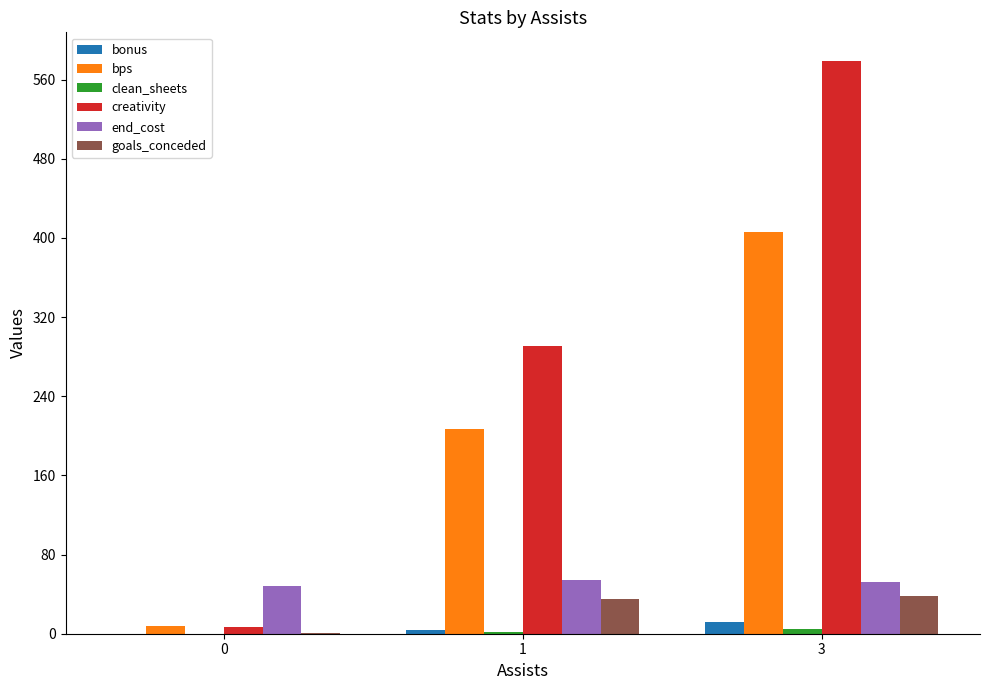

What is the sum of all end_cost values?

154.0